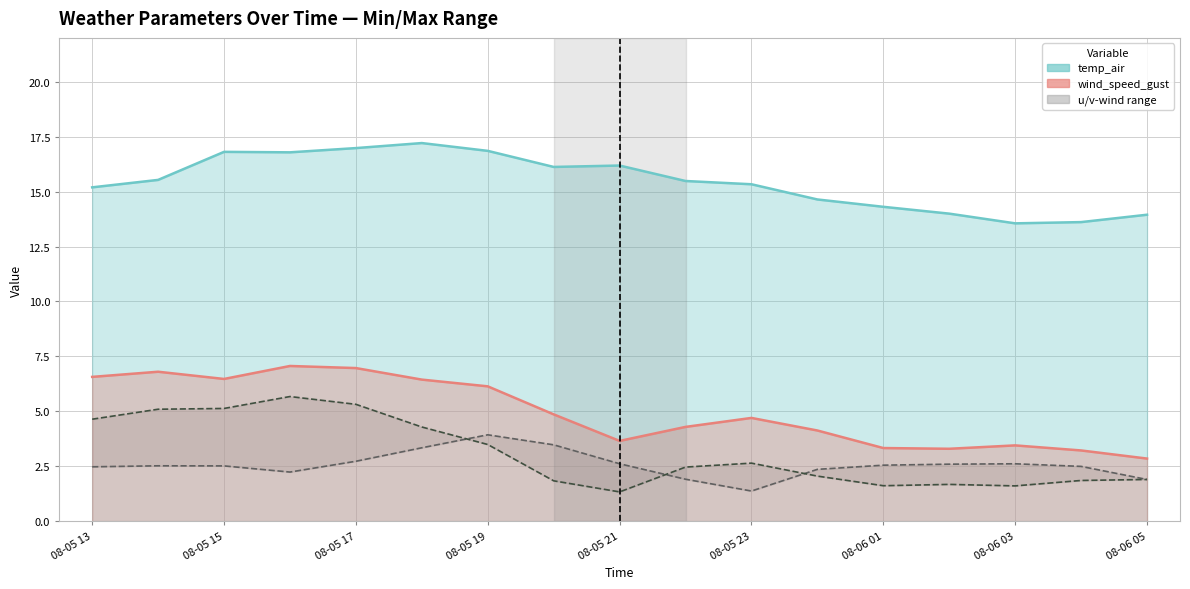

True or false: temp_air and u-component_of_wind cross at least once.

False